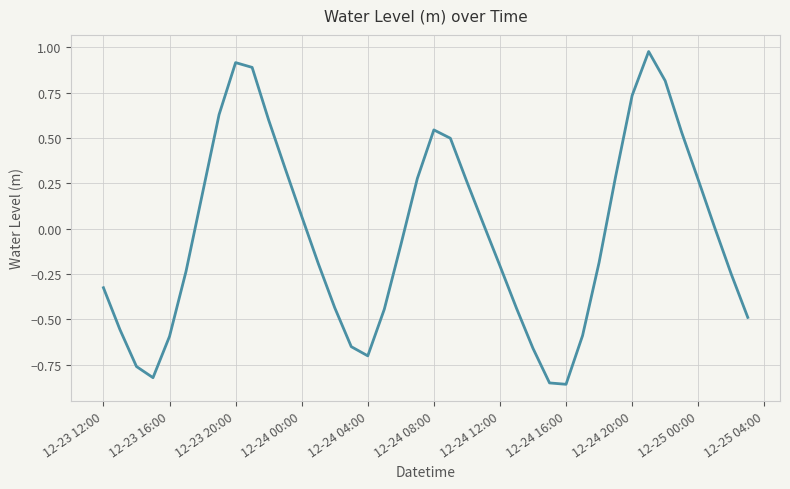

What is the difference between the maximum and minimum values?

1.8